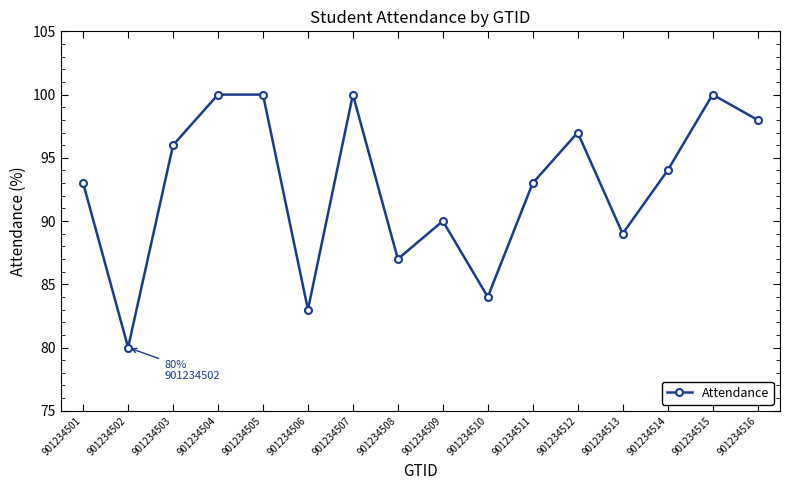

Where does the data first go above 94?

901234503